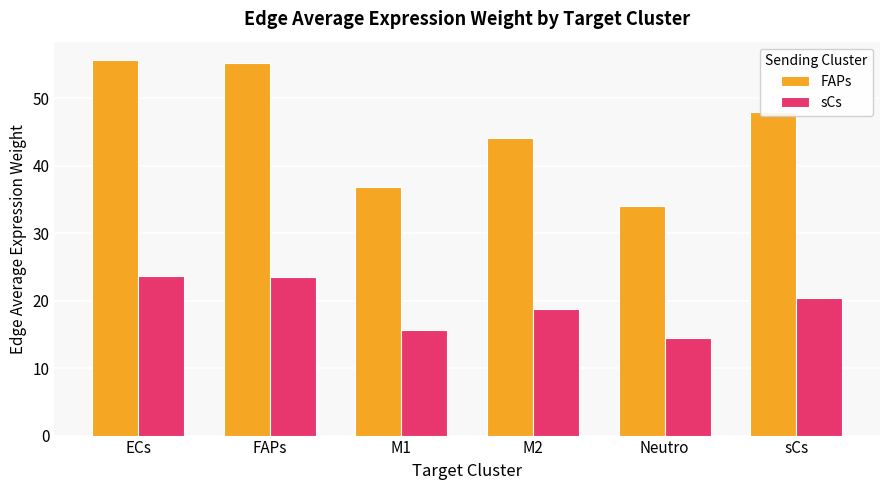

What is the label of the 6th bar from the left?

sCs